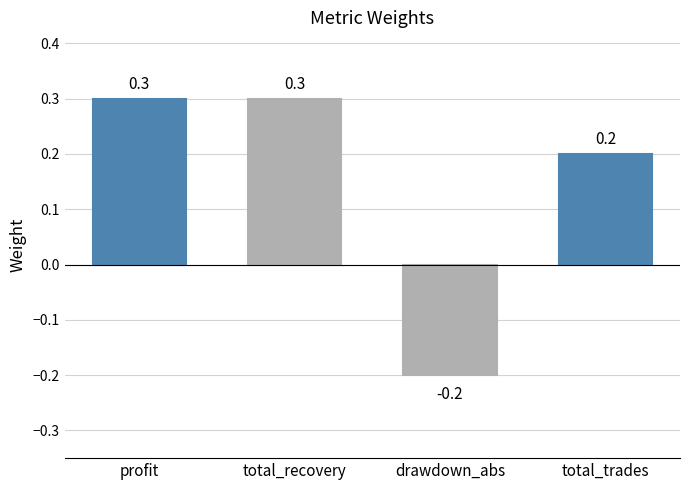

True or false: the data shows 0.4 at total_recovery.

False